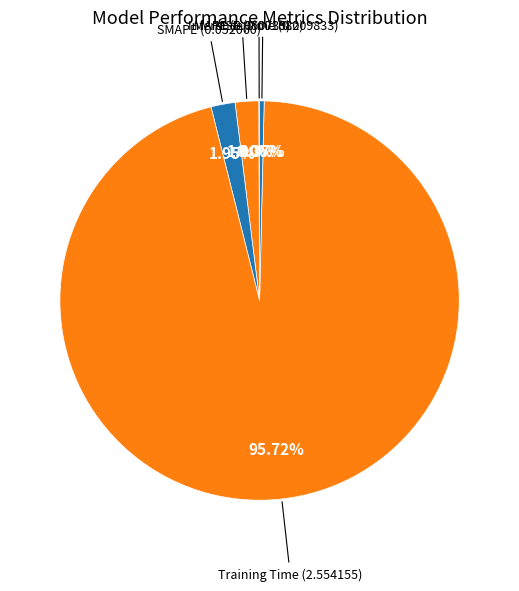

To the nearest percent, what is the combined percentage of Training Time and SMAPE?

98%